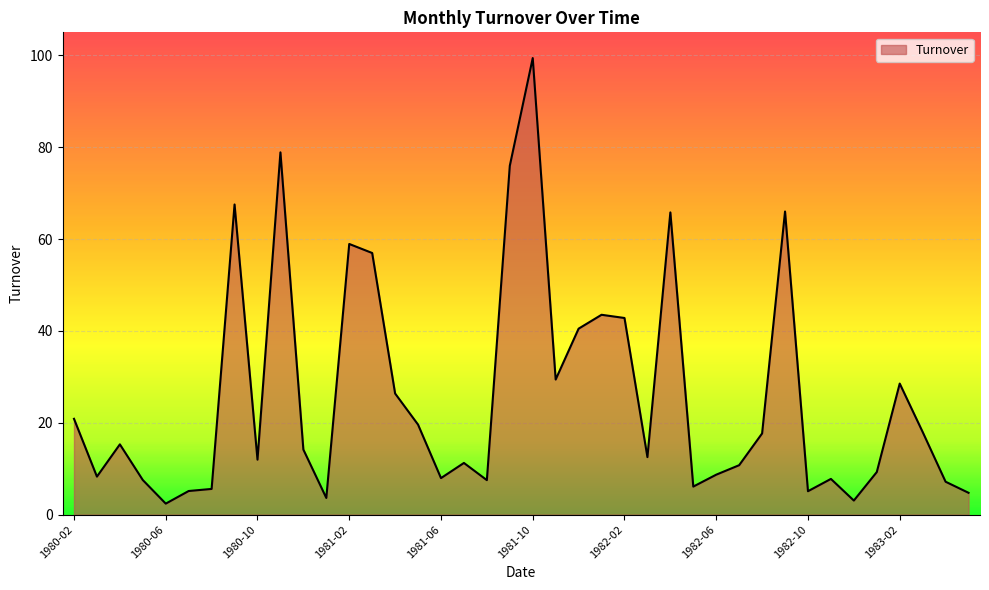

What is the difference between the maximum and minimum values?

97.0